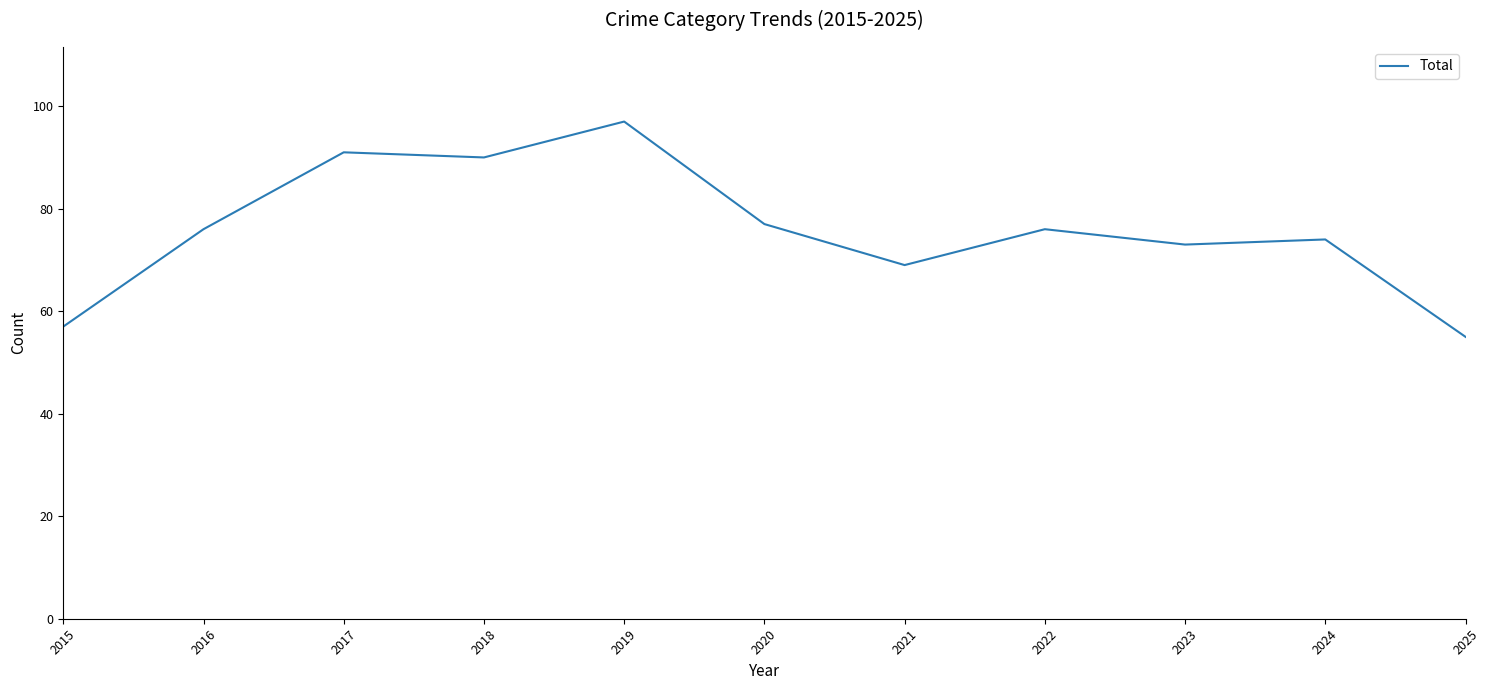

What is the difference between the values at 2023 and 2022?

3